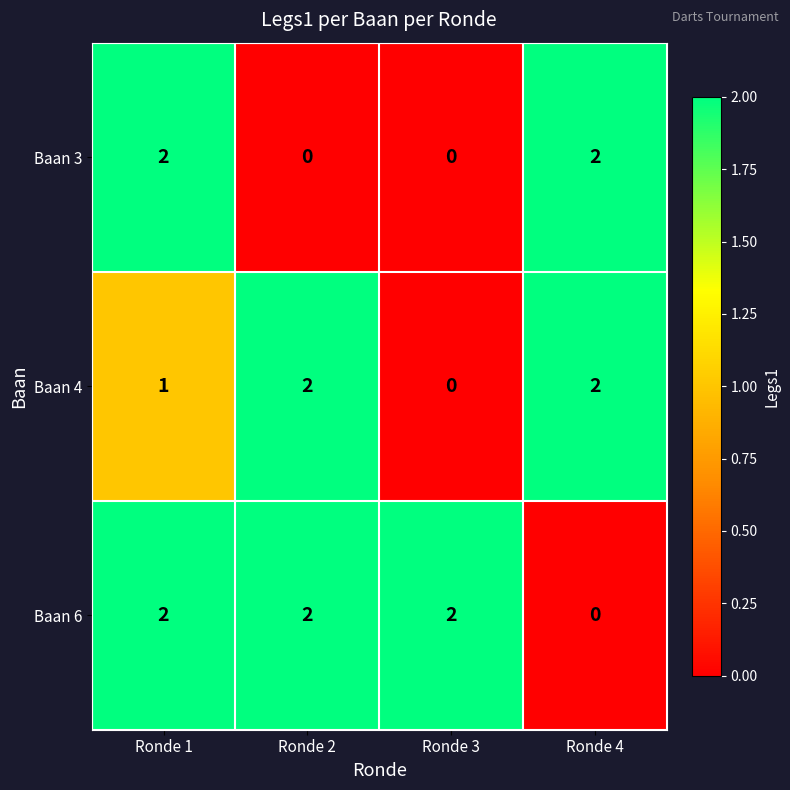

Rank the series by their average value, from highest to lowest.

Baan 6, Baan 4, Baan 3